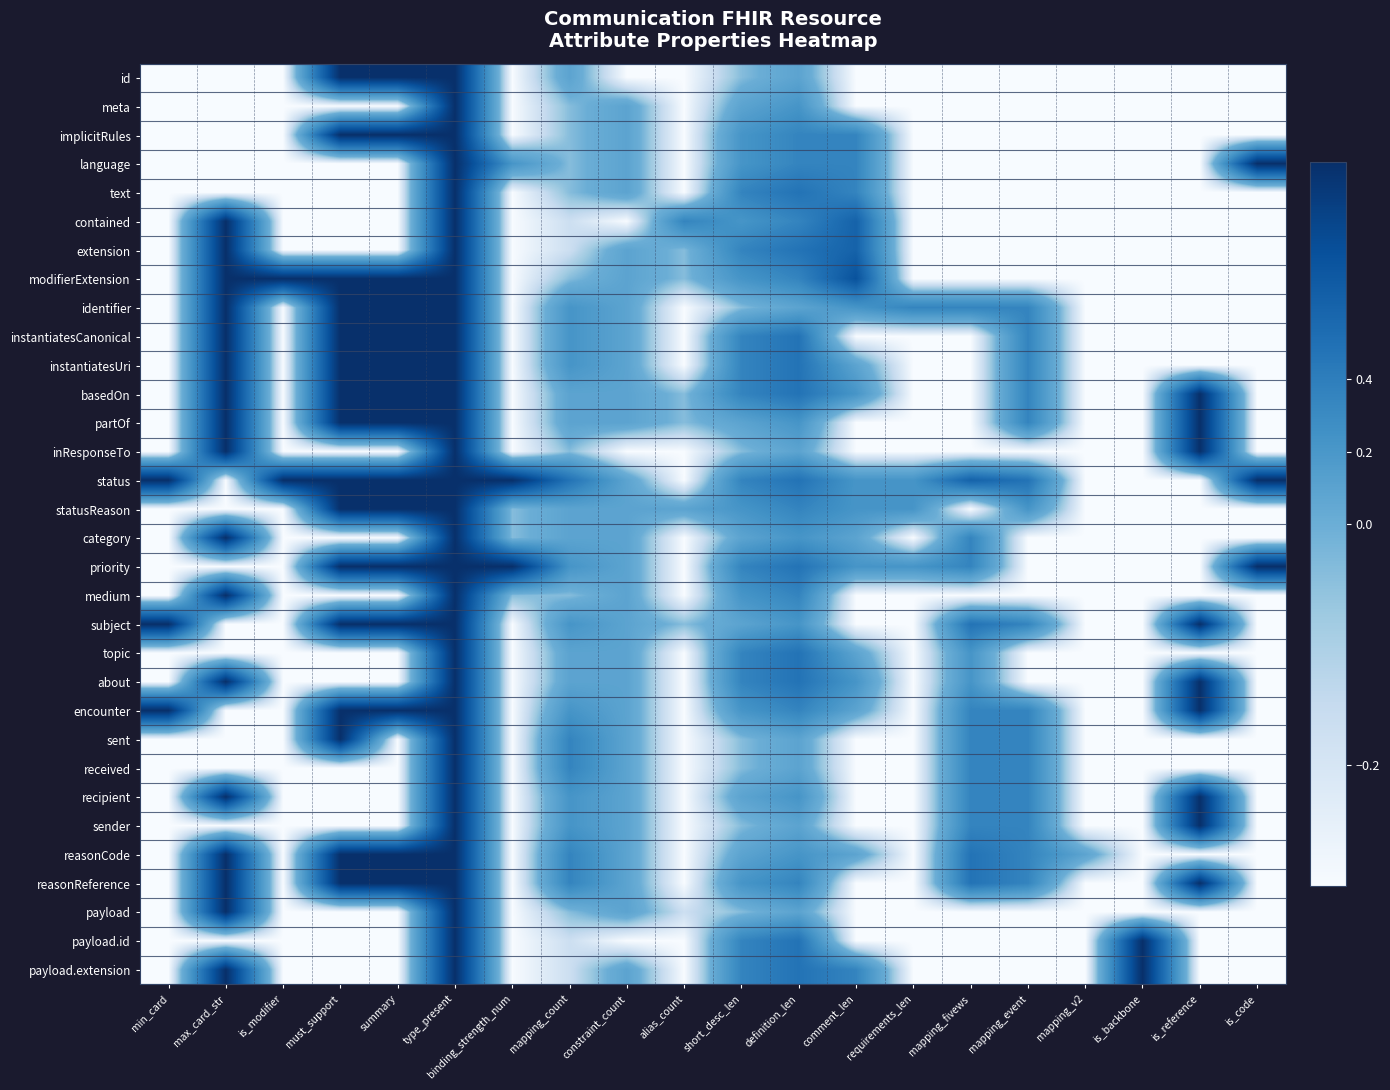

At comment_len, list the series in order from smallest to largest.

id, meta, instantiatesCanonical, partOf, inResponseTo, medium, subject, sent, received, recipient, sender, reasonReference, payload, payload.id, instantiatesUri, category, topic, encounter, reasonCode, identifier, basedOn, status, statusReason, priority, about, implicitRules, language, text, payload.extension, contained, extension, modifierExtension